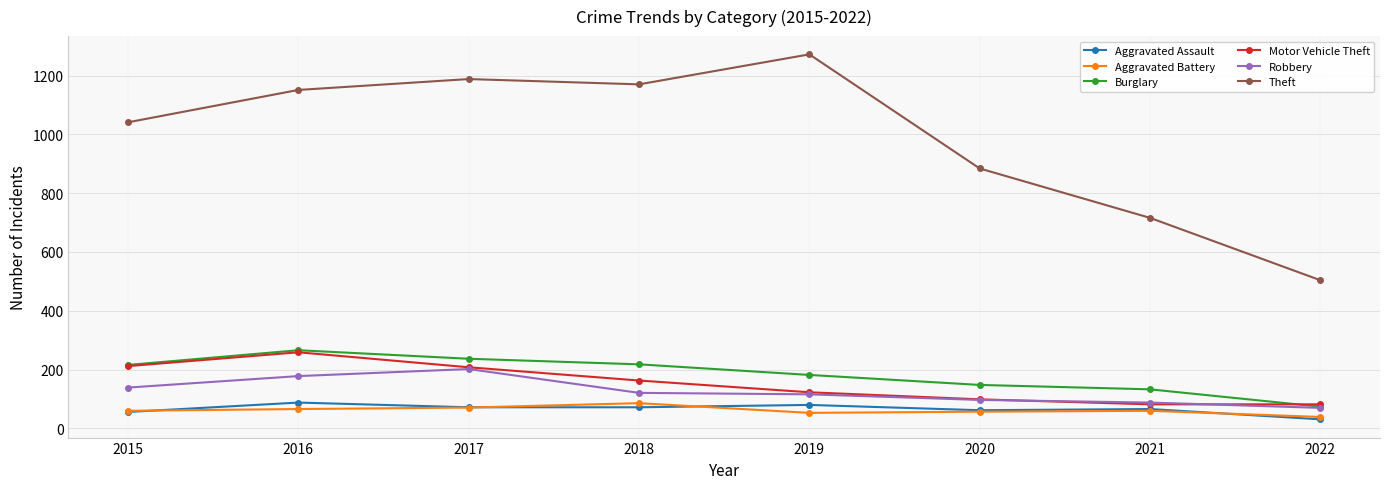

True or false: Burglary and Theft intersect in this chart.

False